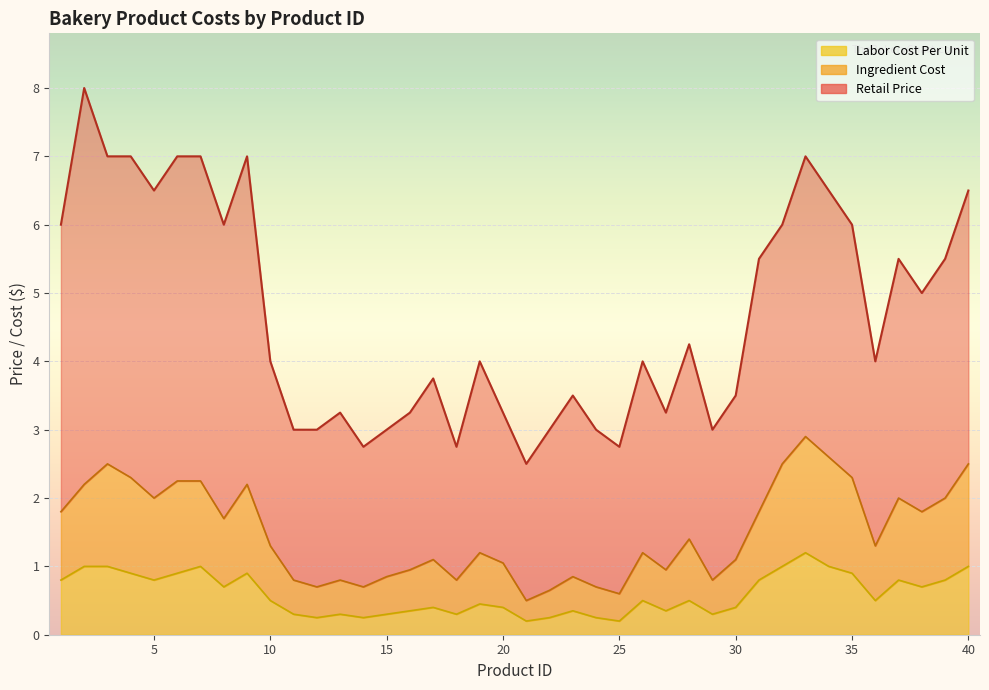

What is the approximate value of Labor Cost Per Unit at 15?

0.3